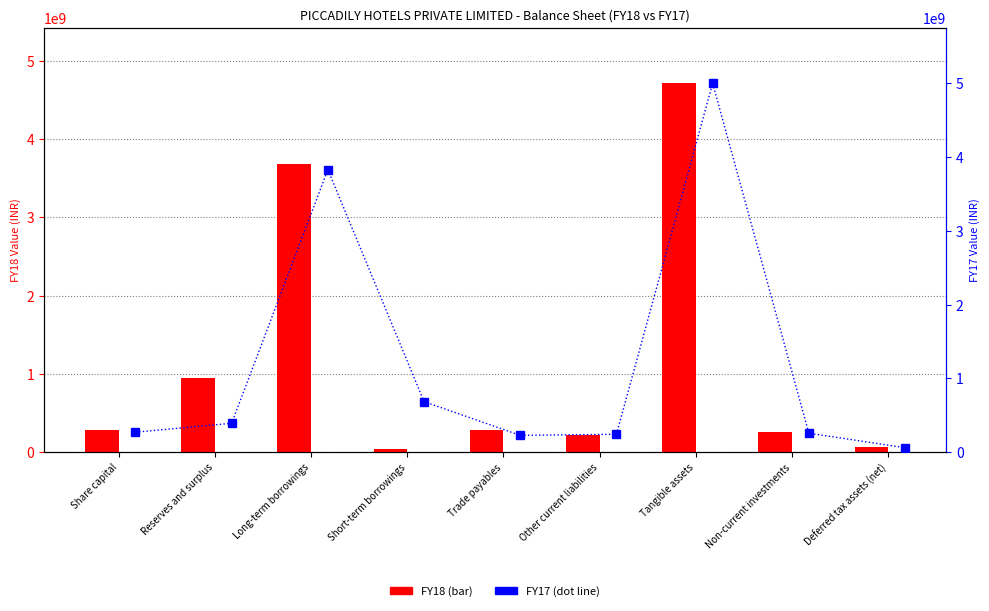

At which label does FY18 reach its minimum?

Short-term borrowings